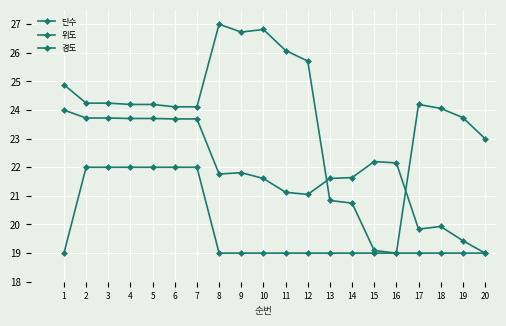

At which category does 경도 reach its first local valley?

8